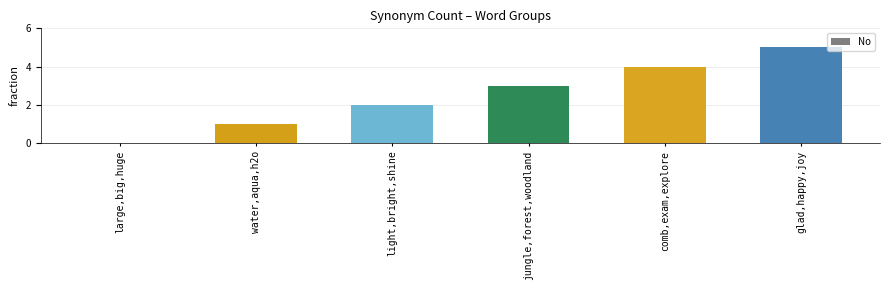

What is the sum of the values at large,big,huge and comb,exam,explore?

4